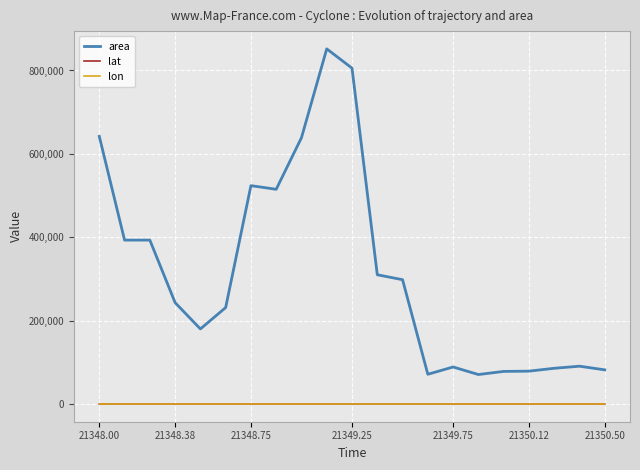

True or false: area and lon cross at least once.

False